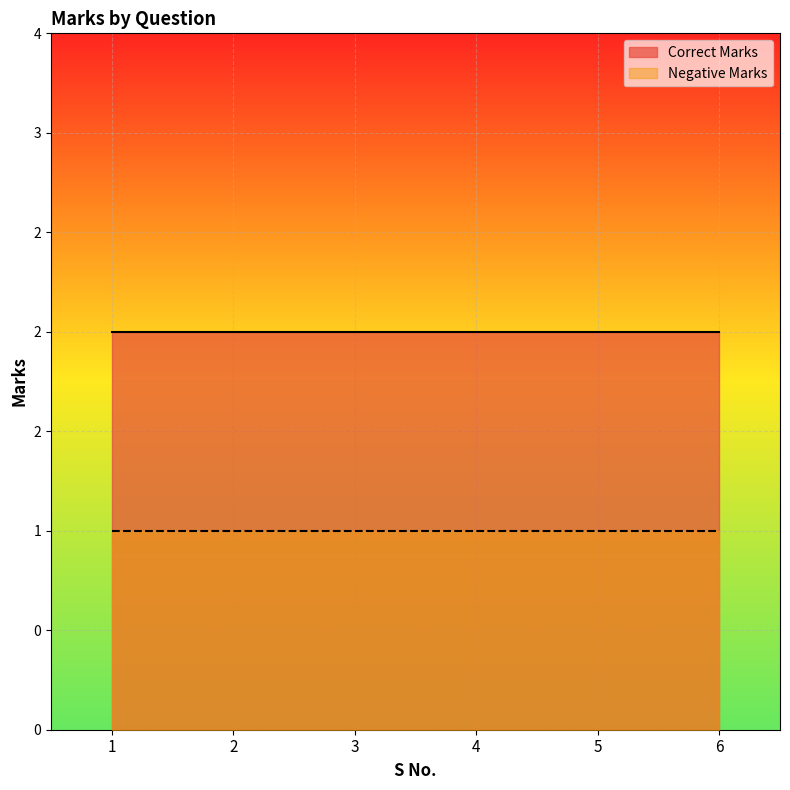

Rank the series by their average value, from highest to lowest.

Correct Marks, Negative Marks